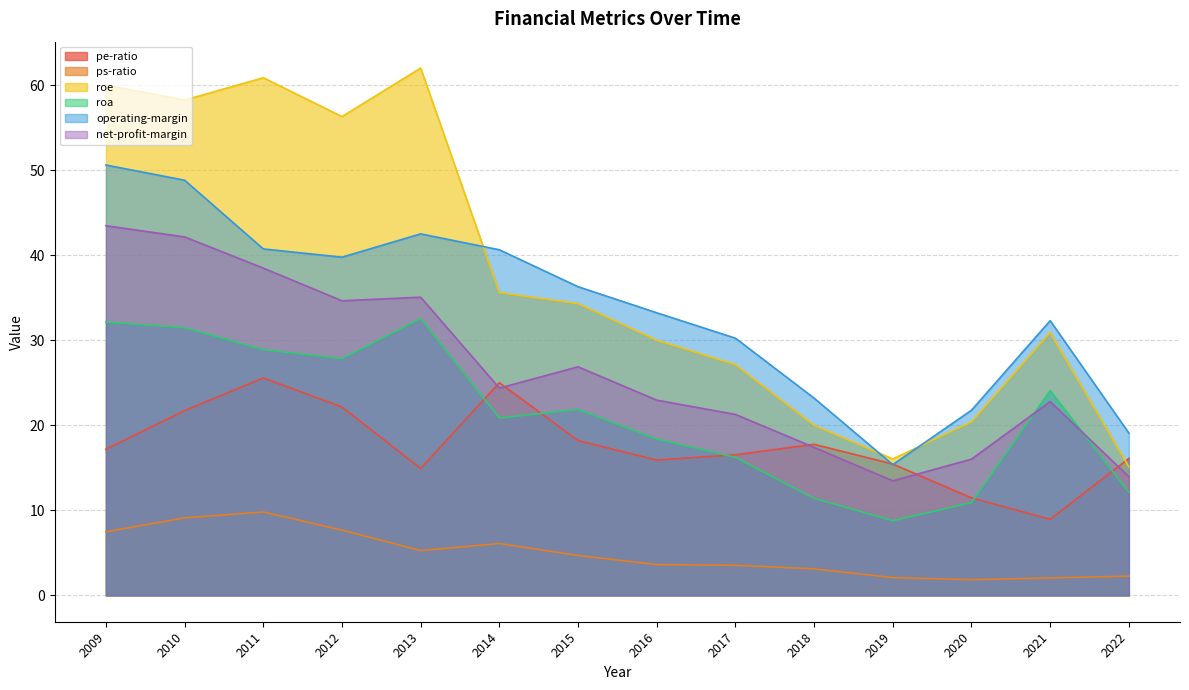

The value of roa at 2017 is 16.2. True or false?

True